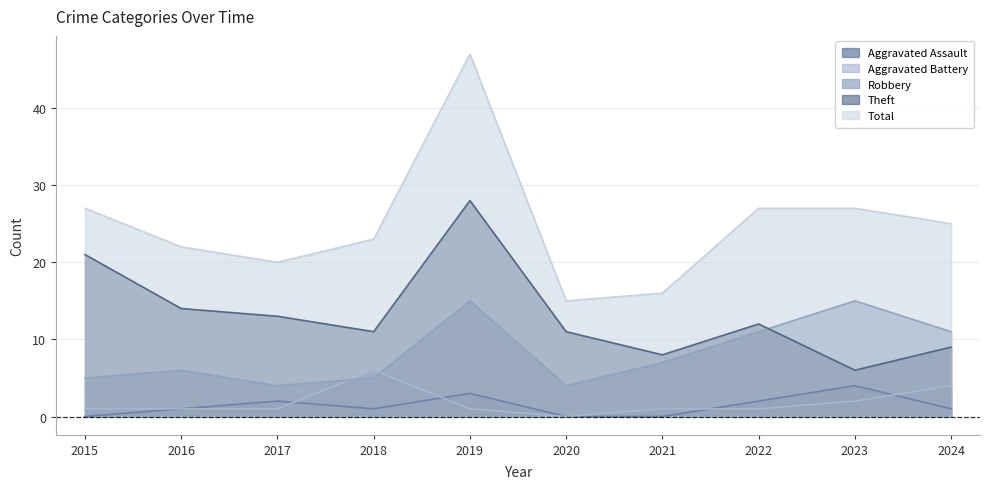

What is the average value of the Aggravated Assault series?

1